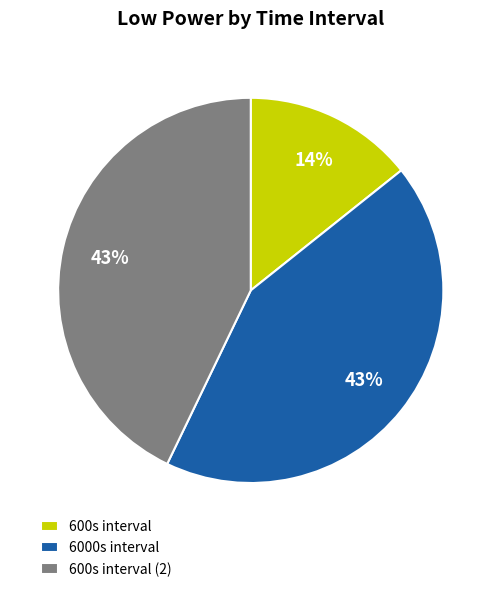

To the nearest percent, what is the combined percentage of 6000s interval and 600s interval?

57%